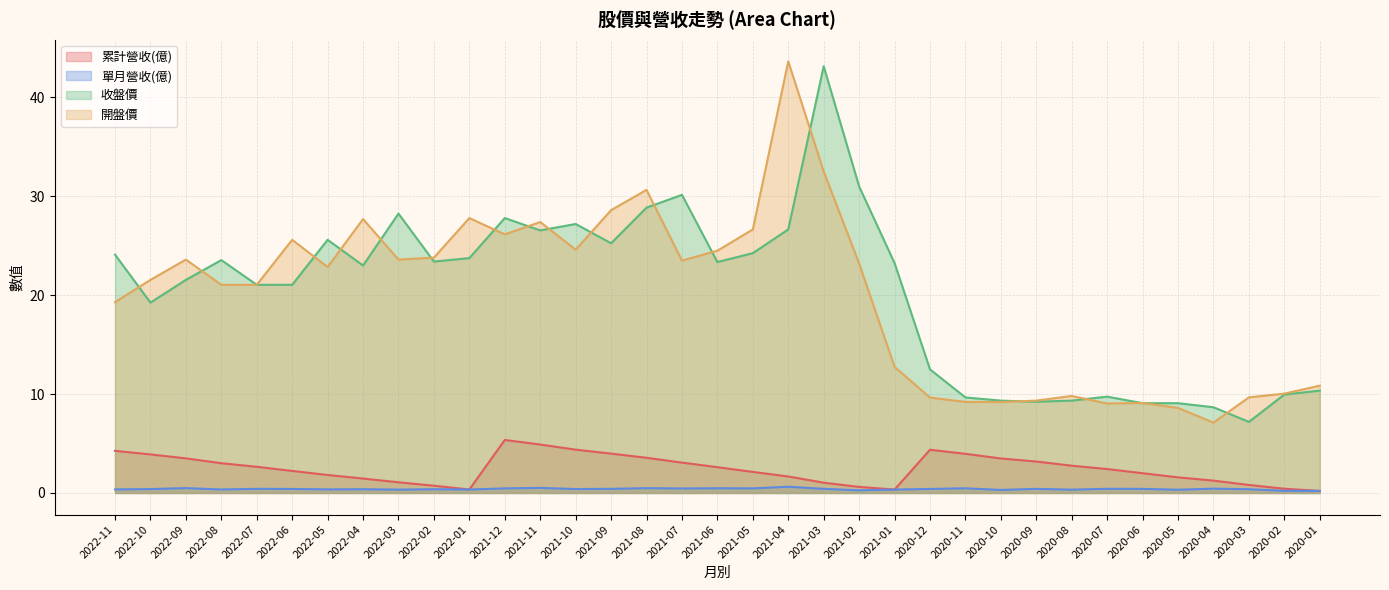

What is the difference between the maximum and second lowest values in the 累計營收(億) series?

5.0